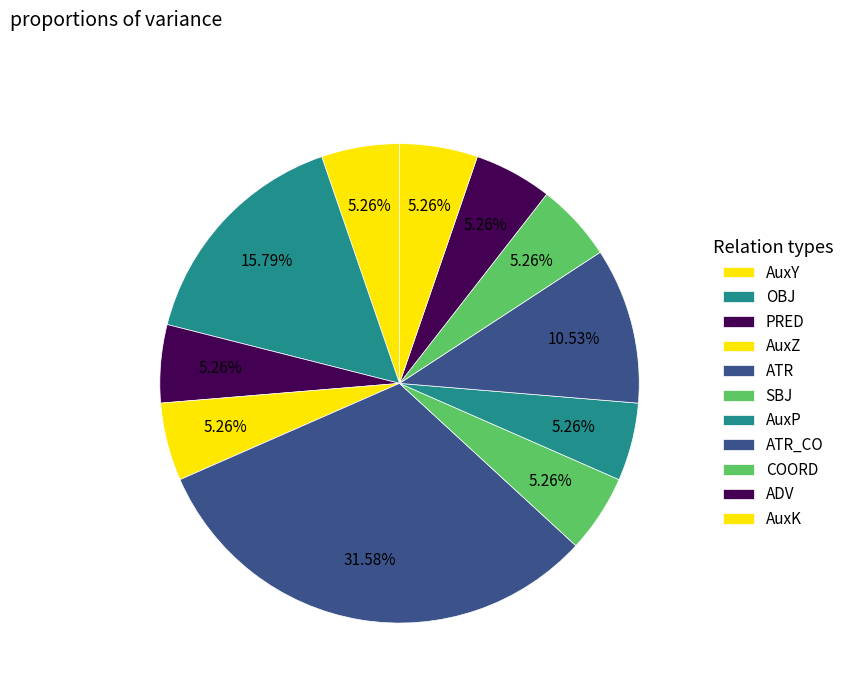

How many segments does this pie chart have?

11